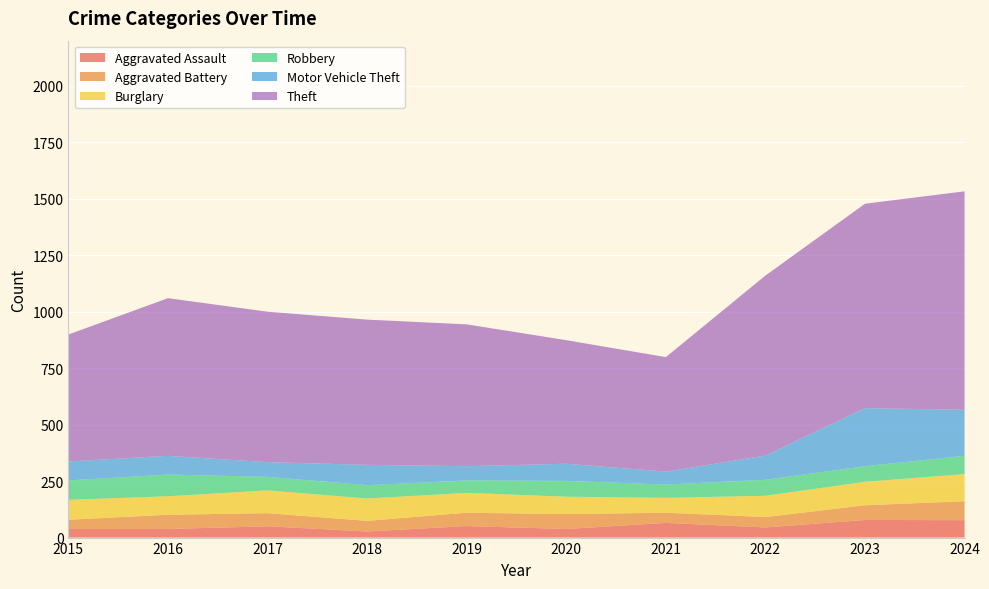

Reading left to right, extract all data points from this chart.

Aggravated Assault: 38	38	50	27	51	38	65	45	78	77
Aggravated Battery: 41	63	58	47	59	66	45	46	65	84
Burglary: 88	82	101	99	88	77	66	94	104	120
Robbery: 86	96	60	59	55	70	59	71	69	81
Motor Vehicle Theft: 84	83	65	90	63	76	57	107	257	204
Theft: 562	698	666	643	628	547	507	797	905	967